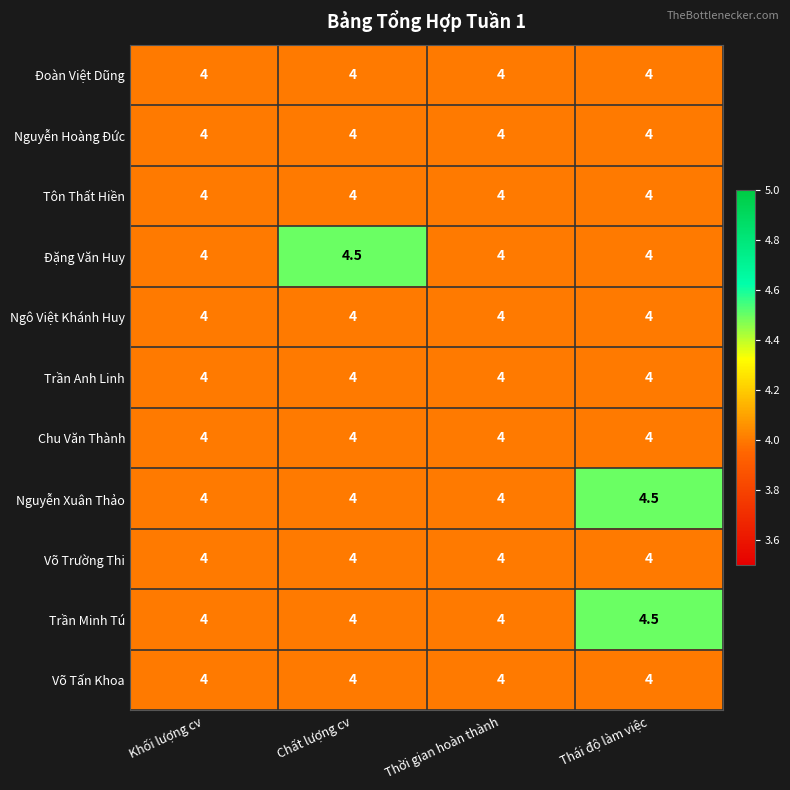

At which category is the sum across all series the highest?

Thái độ làm việc